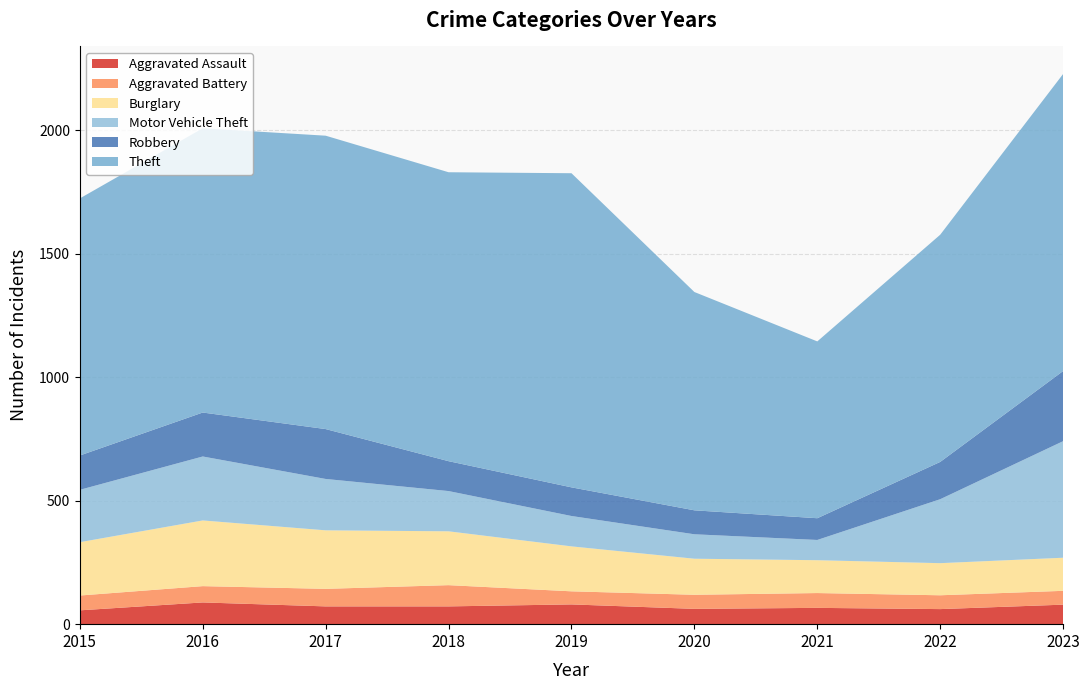

Reading right to left, list all the values displayed in this chart.

Aggravated Assault: 79	61	66	62	80	72	72	88	56
Aggravated Battery: 56	56	60	57	53	86	71	66	60
Burglary: 134	130	133	146	182	218	237	266	216
Motor Vehicle Theft: 472	259	82	99	123	163	208	259	212
Robbery: 284	151	88	97	116	121	202	178	139
Theft: 1203	920	716	884	1272	1170	1188	1151	1041